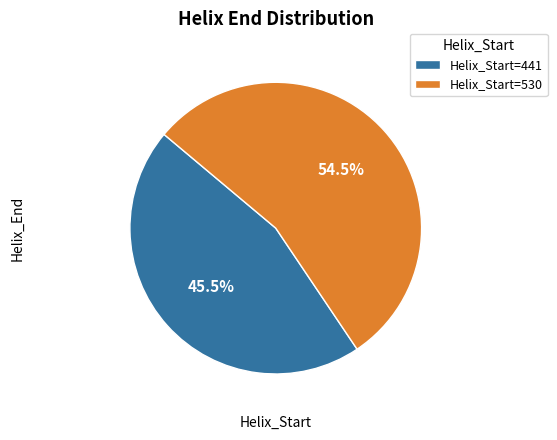

Is Helix_Start=530 the majority of the pie?

Yes